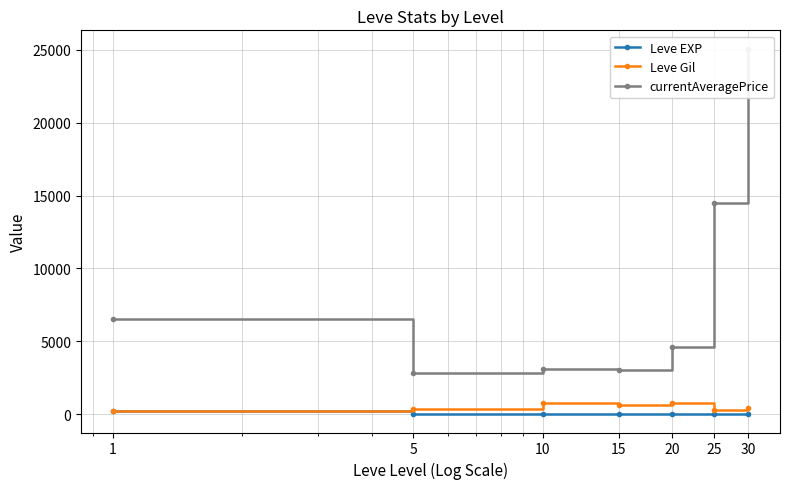

What is the value of the Leve Gil point at the 1st from the left?

232.5